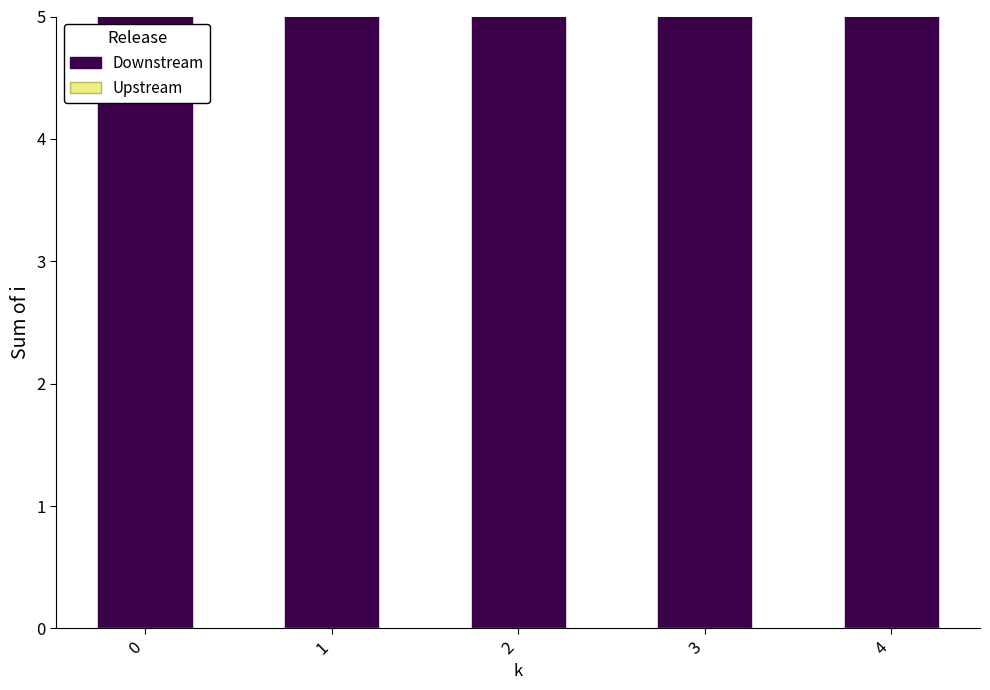

What is the difference between the maximum and minimum values in the Downstream series?

15